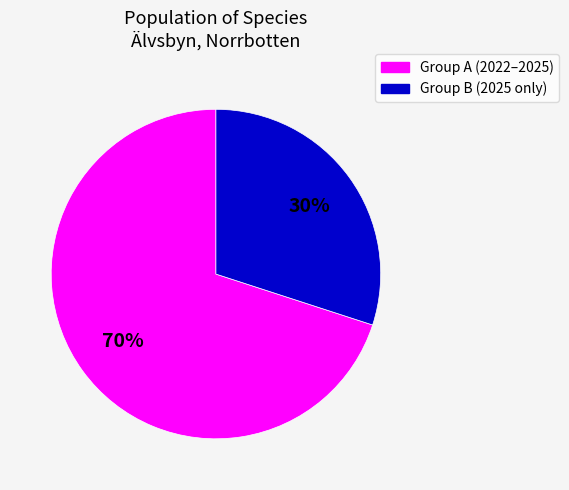

To the nearest percent, what is the average slice percentage?

50%